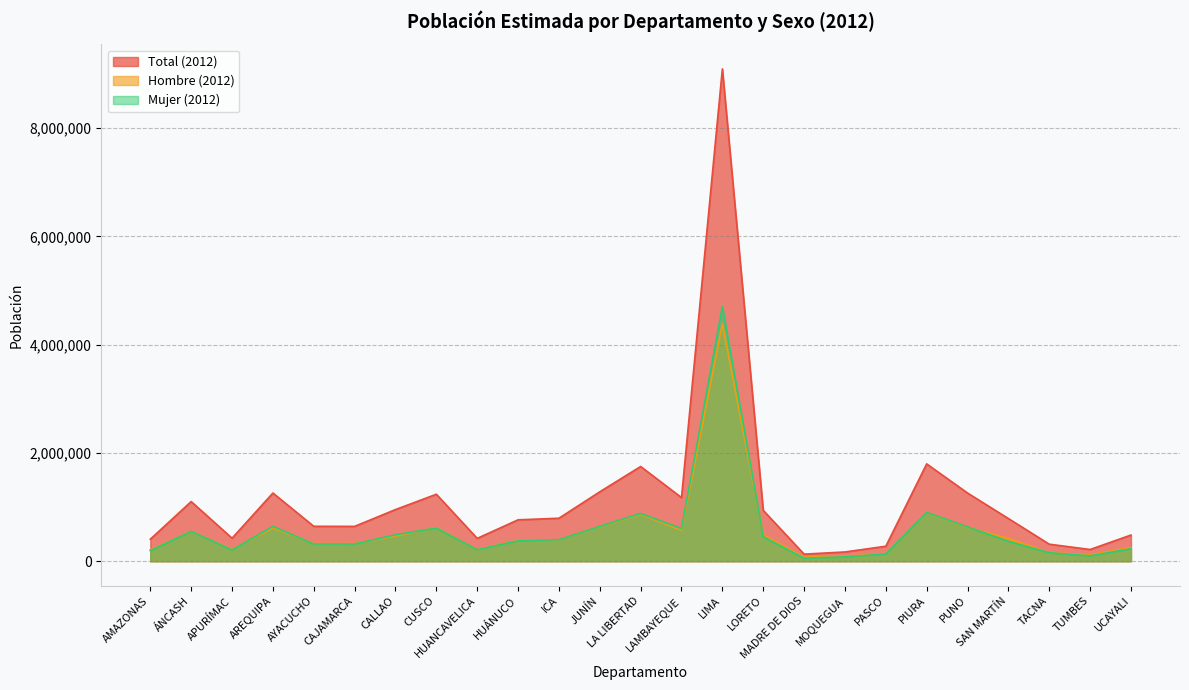

What is the label of the 10th point from the right?

LORETO